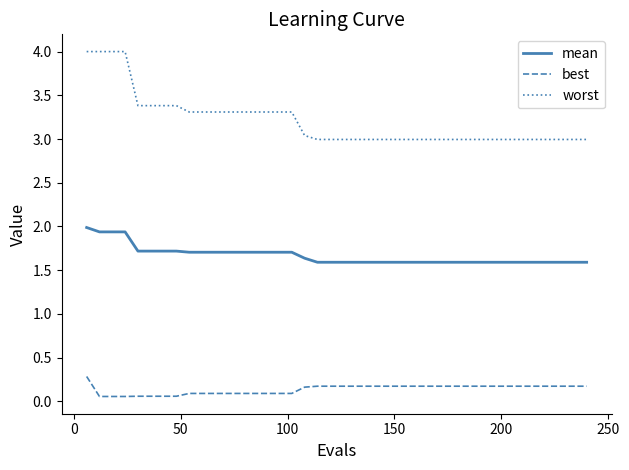

Which series has the widest spread of values?

worst